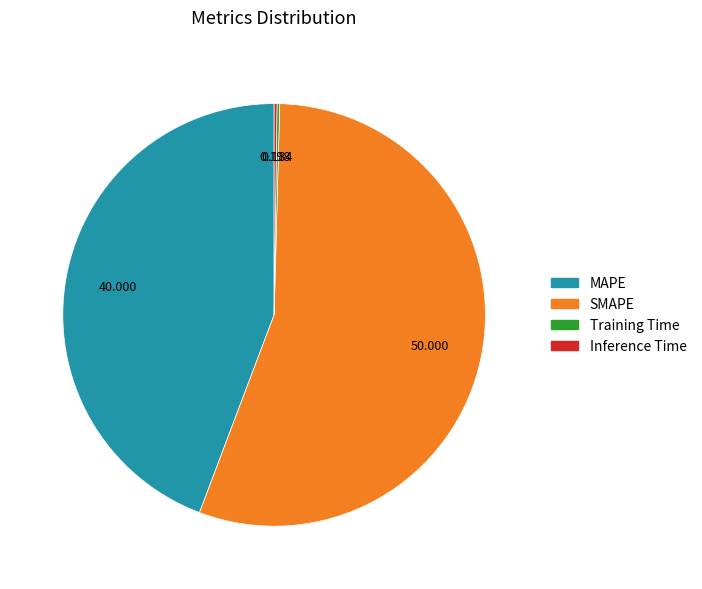

Which slice is the largest?

SMAPE